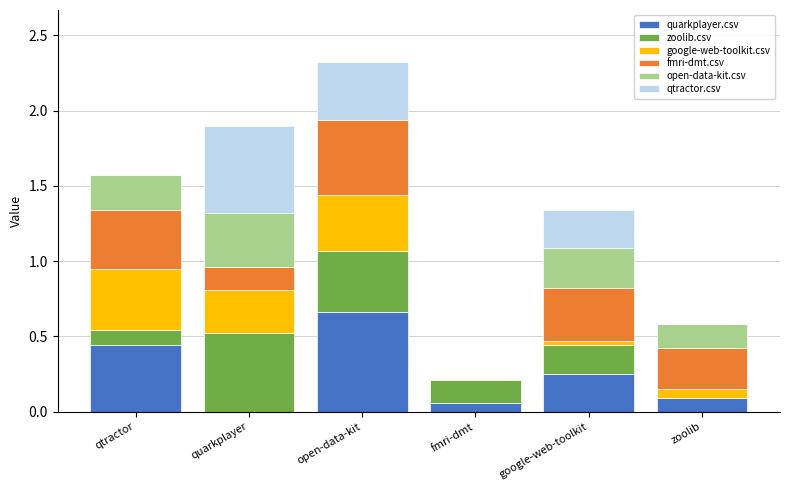

At which category is the sum across all series the highest?

open-data-kit